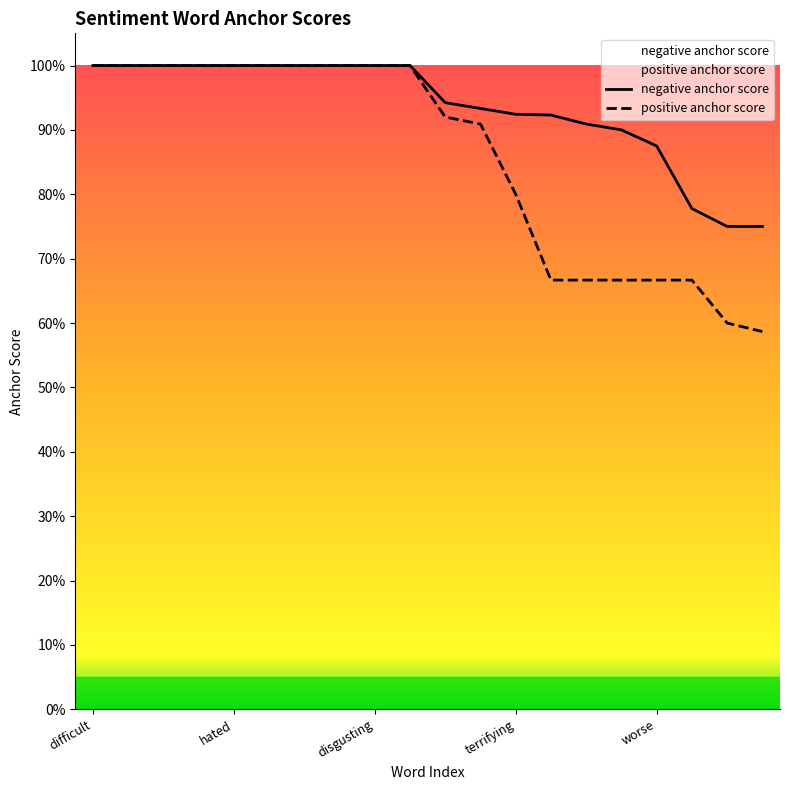

Which series changed the most between 17 and 18?

positive anchor score